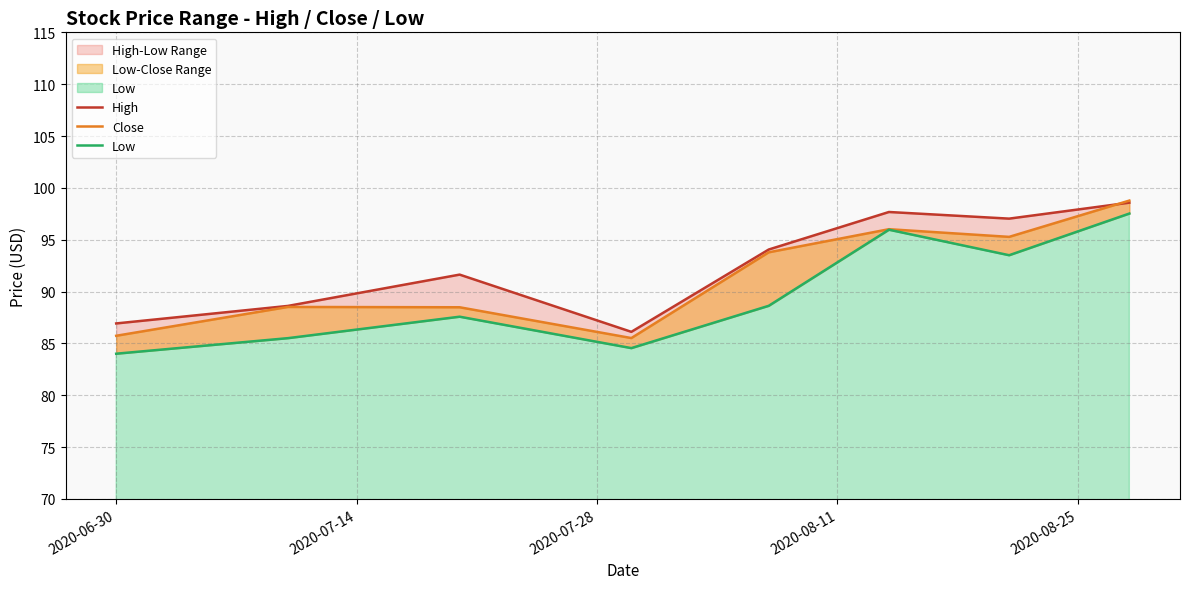

How many values in the Low series are below 88?

4